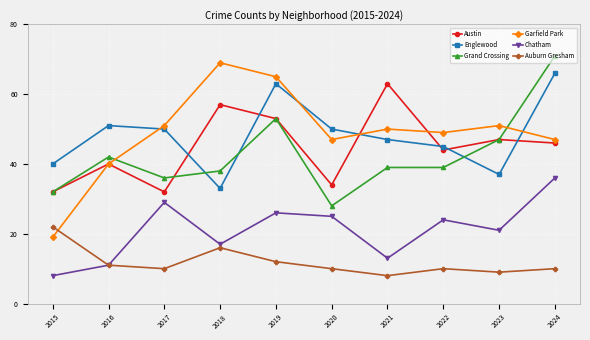

Reading left to right, list all the values displayed in this chart.

Austin: 32	40	32	57	53	34	63	44	47	46
Englewood: 40	51	50	33	63	50	47	45	37	66
Grand Crossing: 32	42	36	38	53	28	39	39	47	71
Garfield Park: 19	40	51	69	65	47	50	49	51	47
Chatham: 8	11	29	17	26	25	13	24	21	36
Auburn Gresham: 22	11	10	16	12	10	8	10	9	10